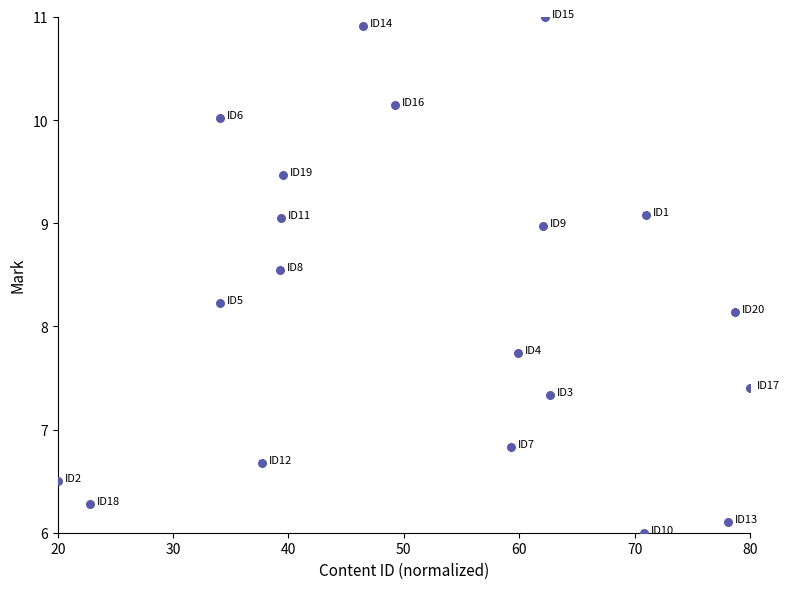

What Y value in the scatter plot is closest to 8?

8.1